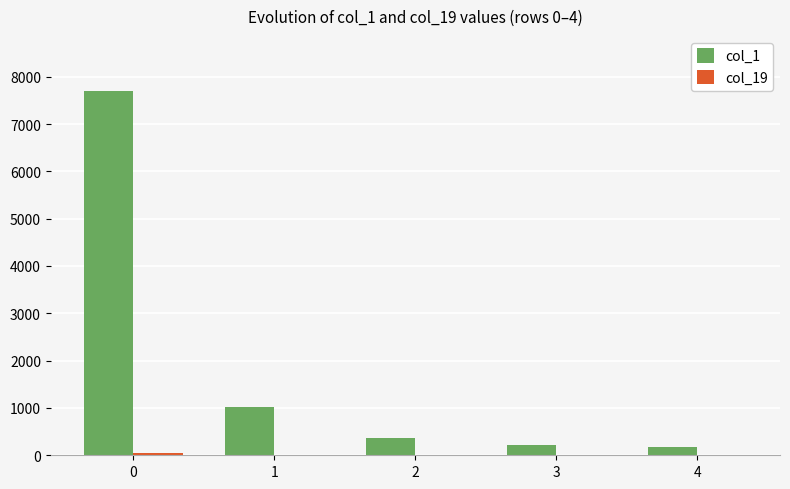

How many groups of bars are there?

5